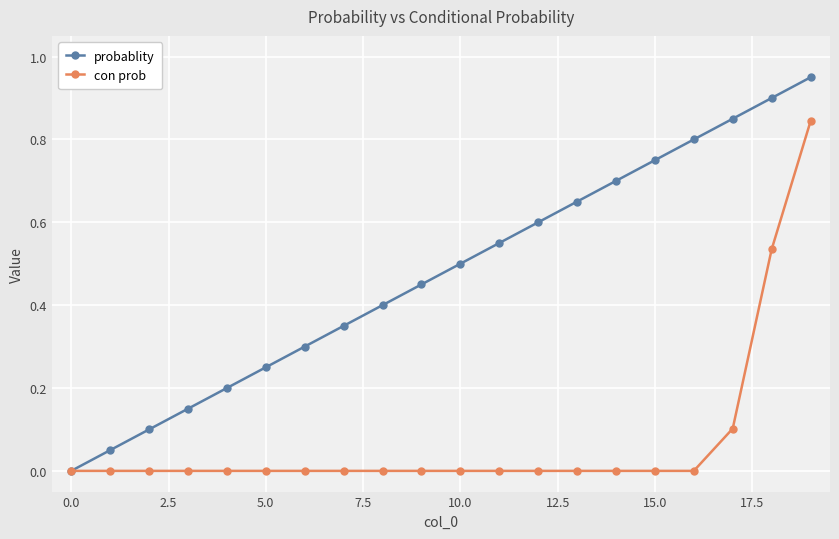

Which series has the largest total across all categories?

probablity